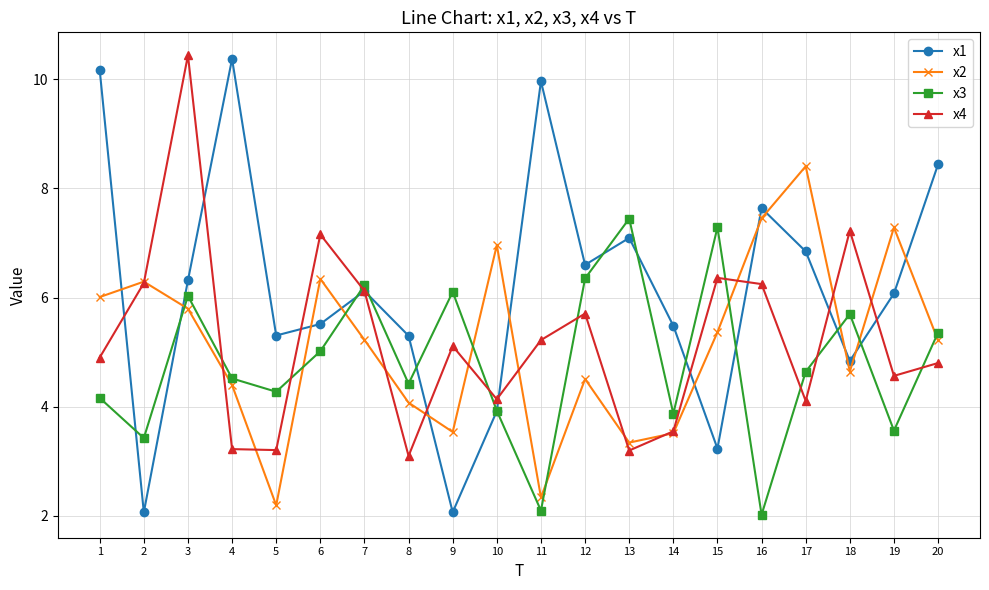

The x1 series shows 6.3 at 3. True or false?

True